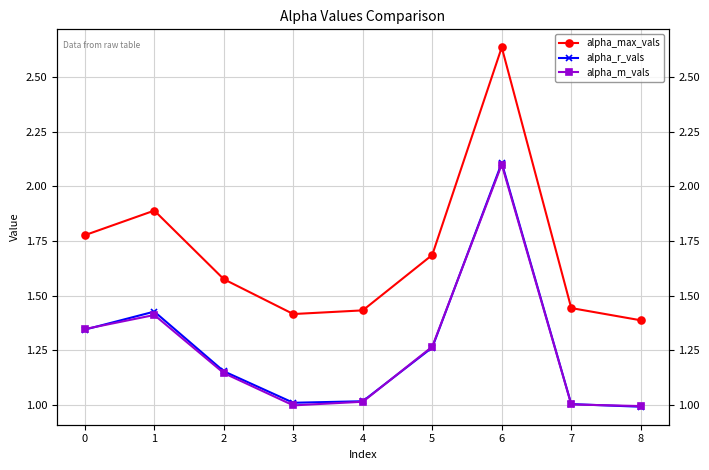

The alpha_m_vals series shows 1.5 at 8. True or false?

False